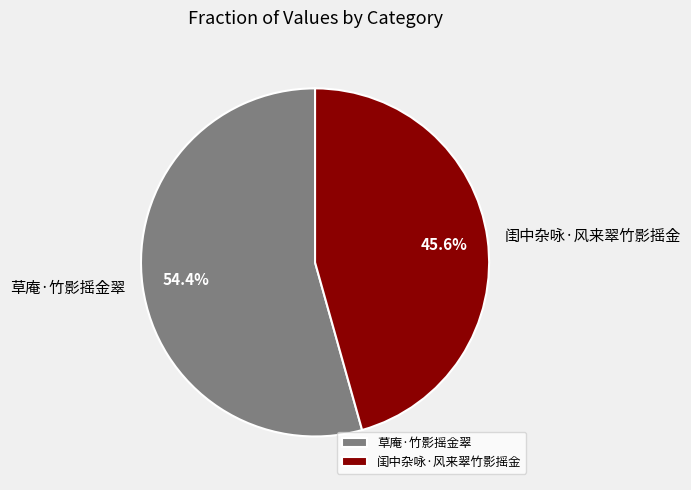

What is the total percentage of 草庵·竹影摇金翠 and 闺中杂咏·风来翠竹影摇金?

100.0%